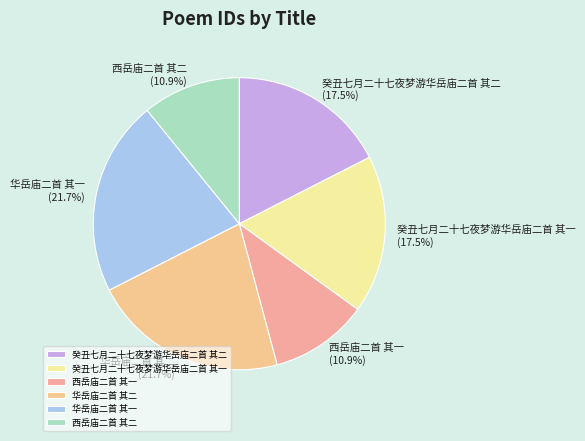

To the nearest percent, what is the average slice percentage?

17%